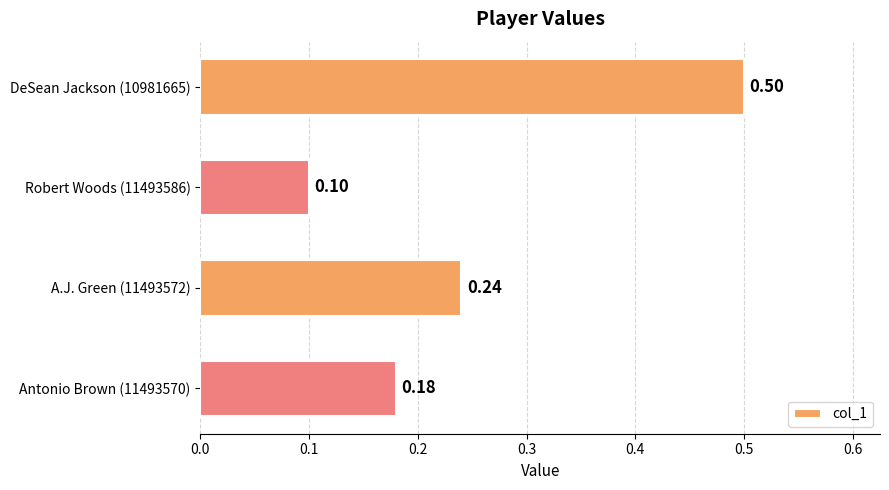

Does the chart contain any negative values?

No